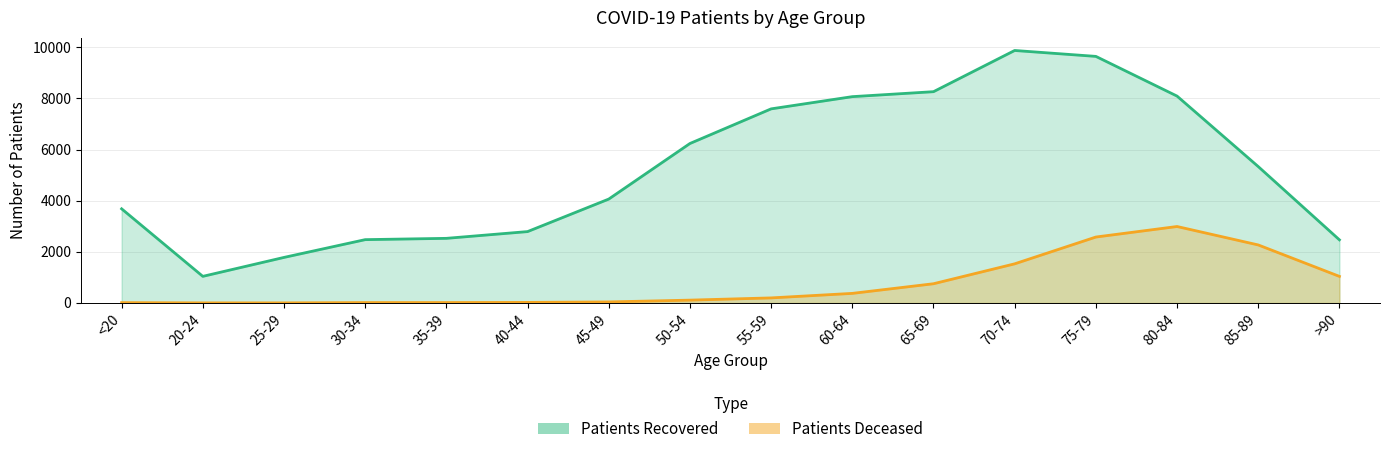

What is the value of the Patients Deceased point at the 16th from the left?

1040